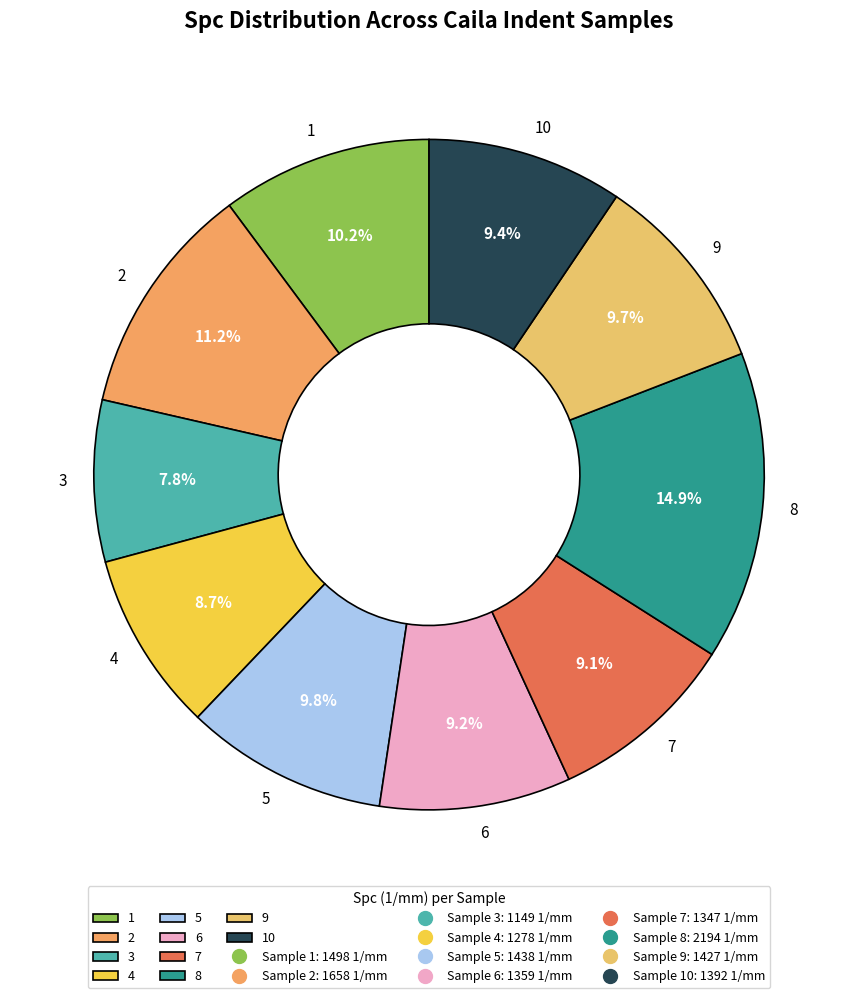

What percentage is the 10 slice, to the nearest percent?

9%